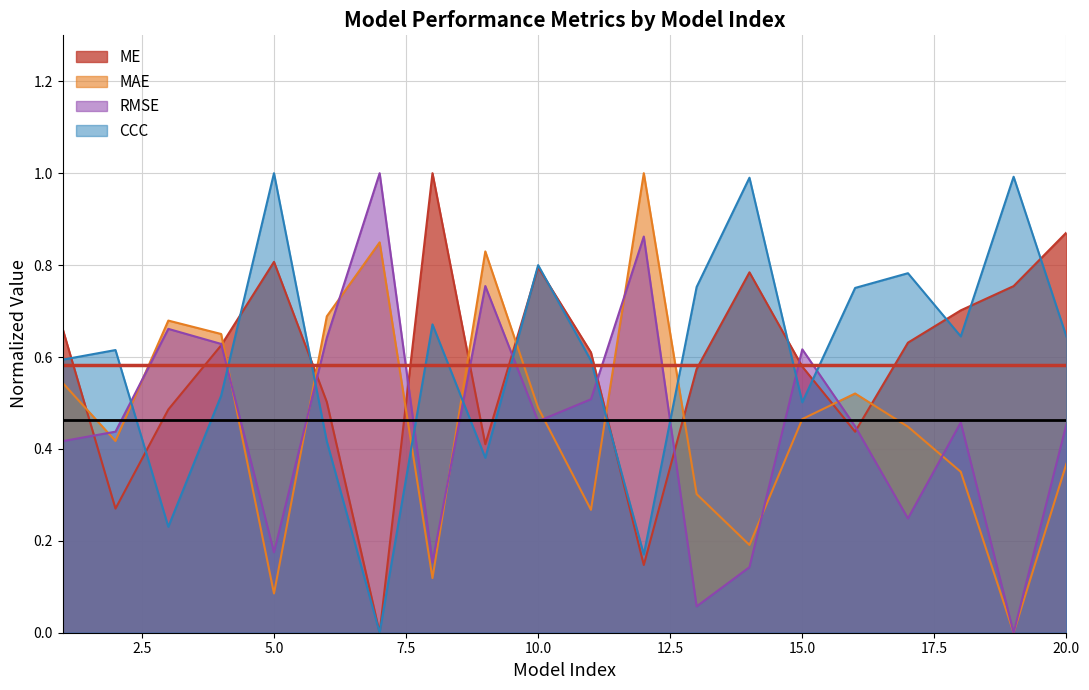

True or false: CCC has a value of 0.2 at 15.

False